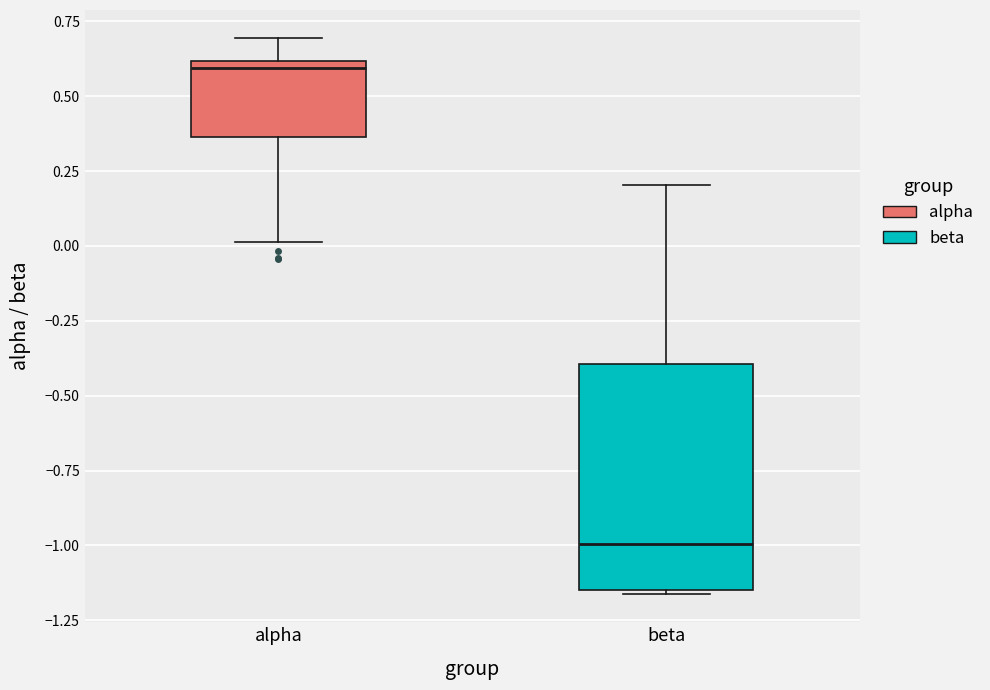

Comparing the boxes themselves (not the whiskers), which one is the tallest?

beta